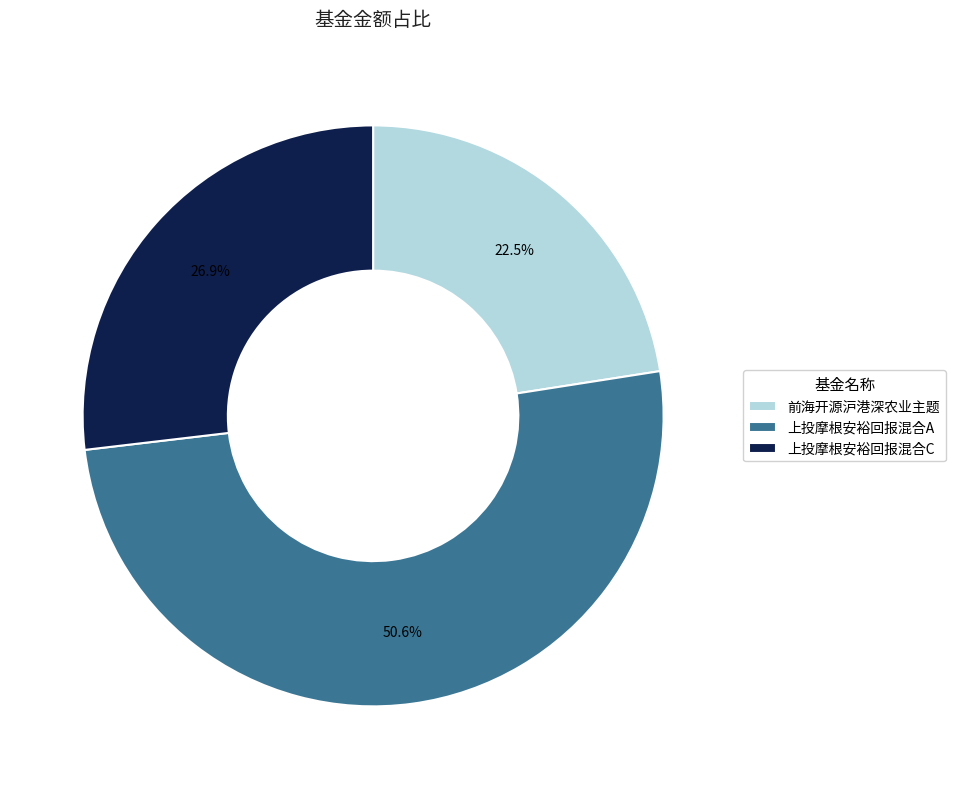

The 上投摩根安裕回报混合C slice represents 27% of the pie. True or false?

True